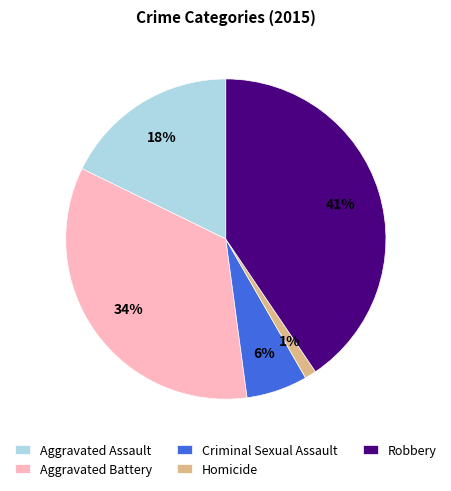

To the nearest percent, what is the difference between the Homicide and Aggravated Battery slice percentages?

33%